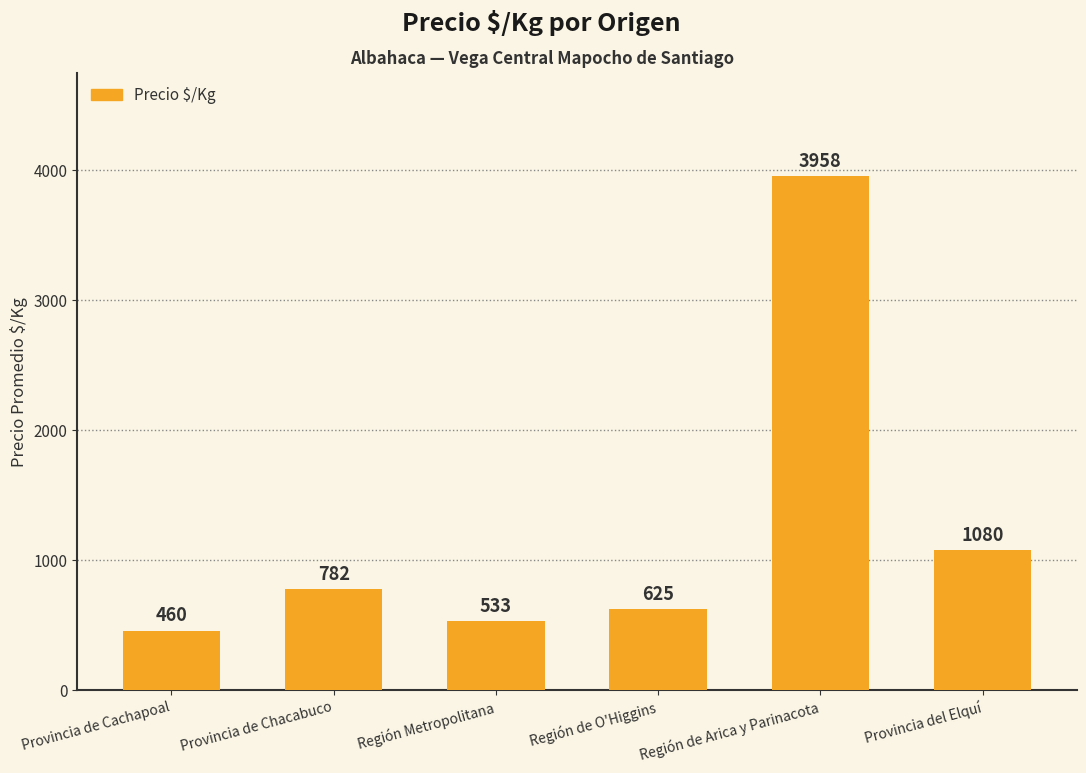

What is the change in value from Región Metropolitana to Provincia del Elquí?

+547